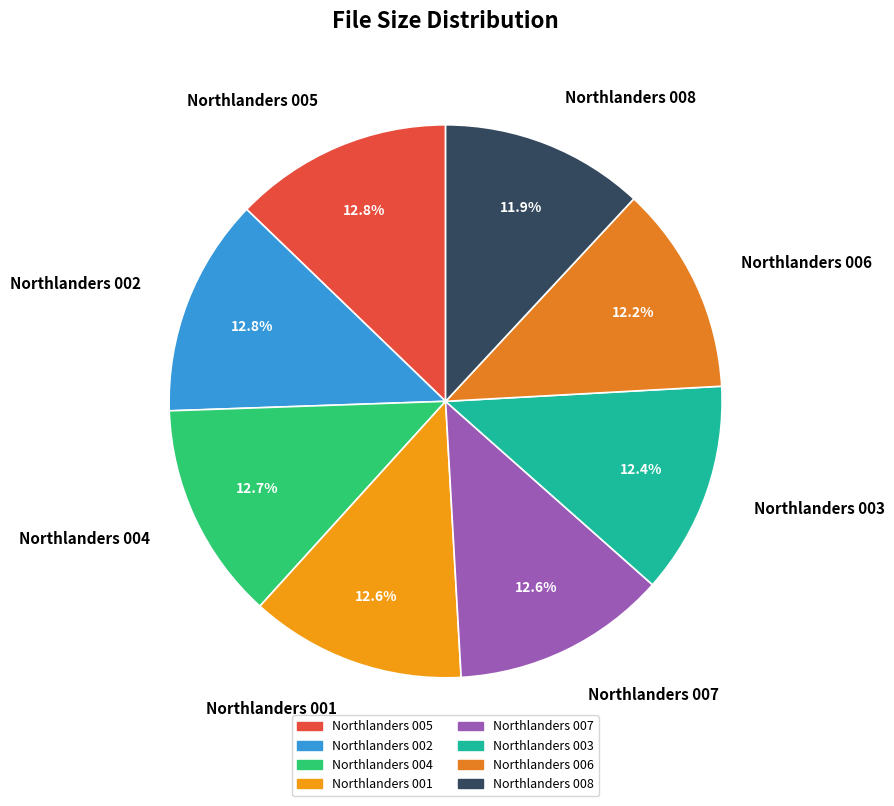

Which has a higher value, Northlanders 004 or Northlanders 006?

Northlanders 004